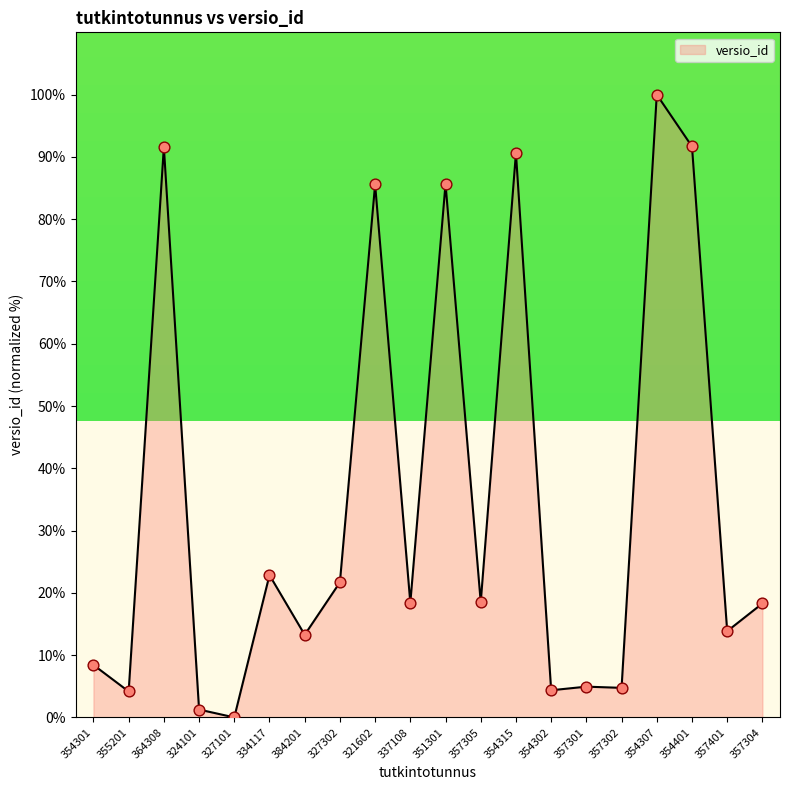

What is the change in value from 334117 to 327302?

-1.2